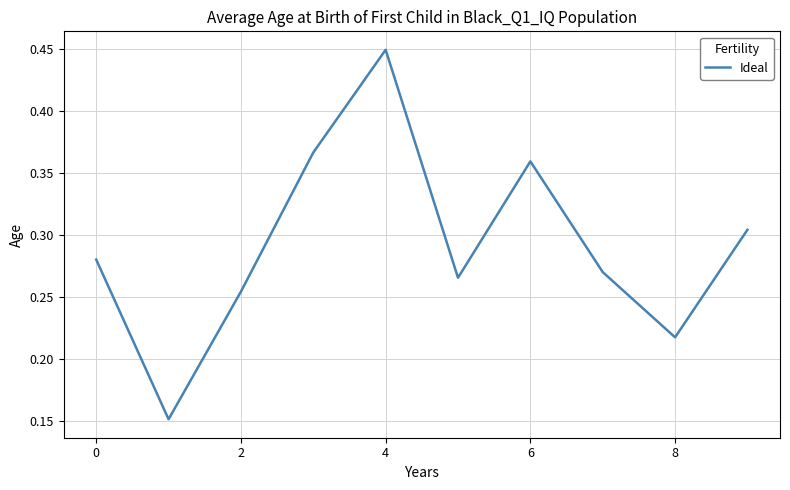

Does the chart have visible grid lines?

Yes